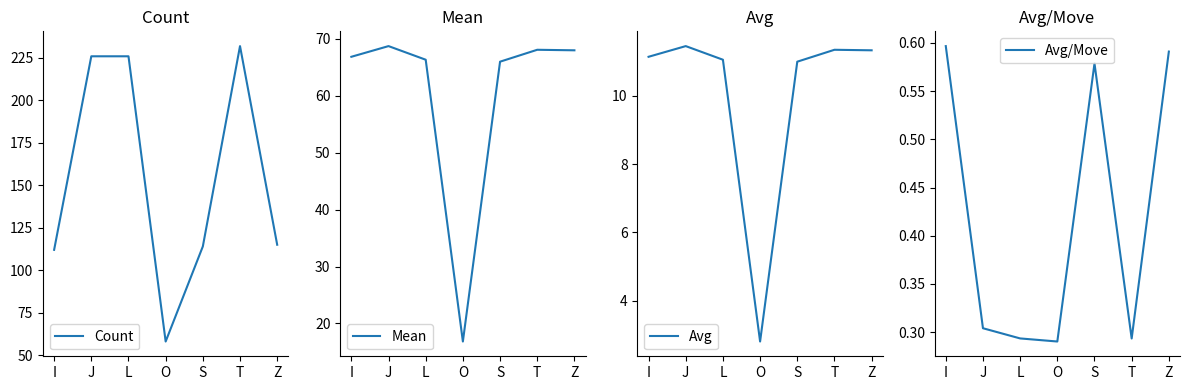

Which series changed the most between L and Z?

Count